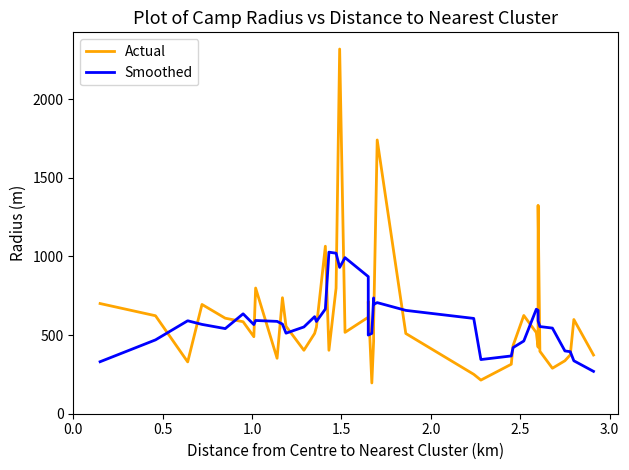

True or false: Smoothed has more than 2 interior local peaks.

True